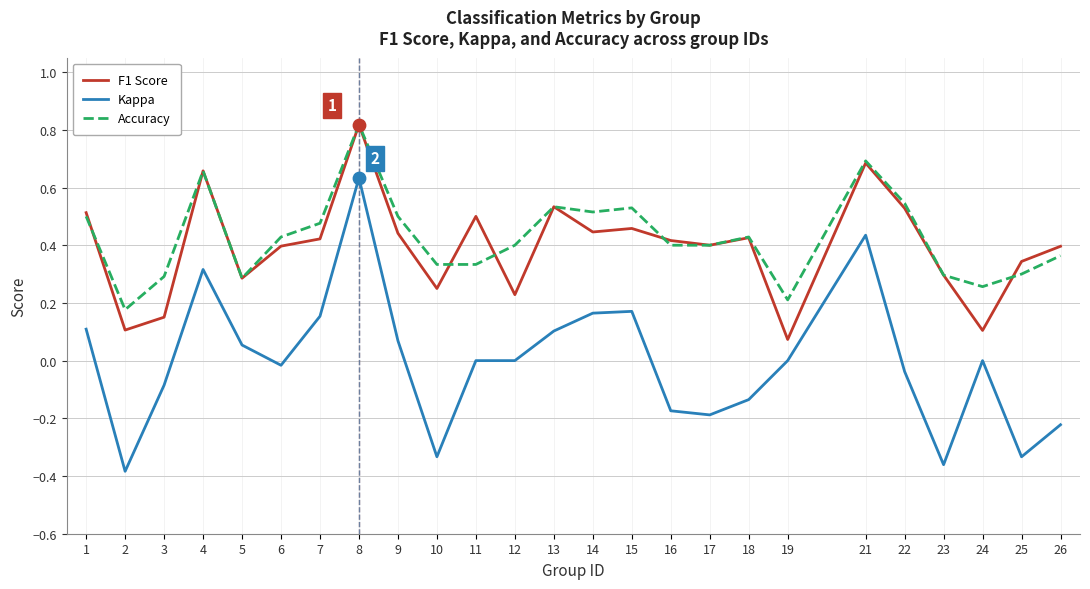

Which series has the widest spread of values?

Kappa